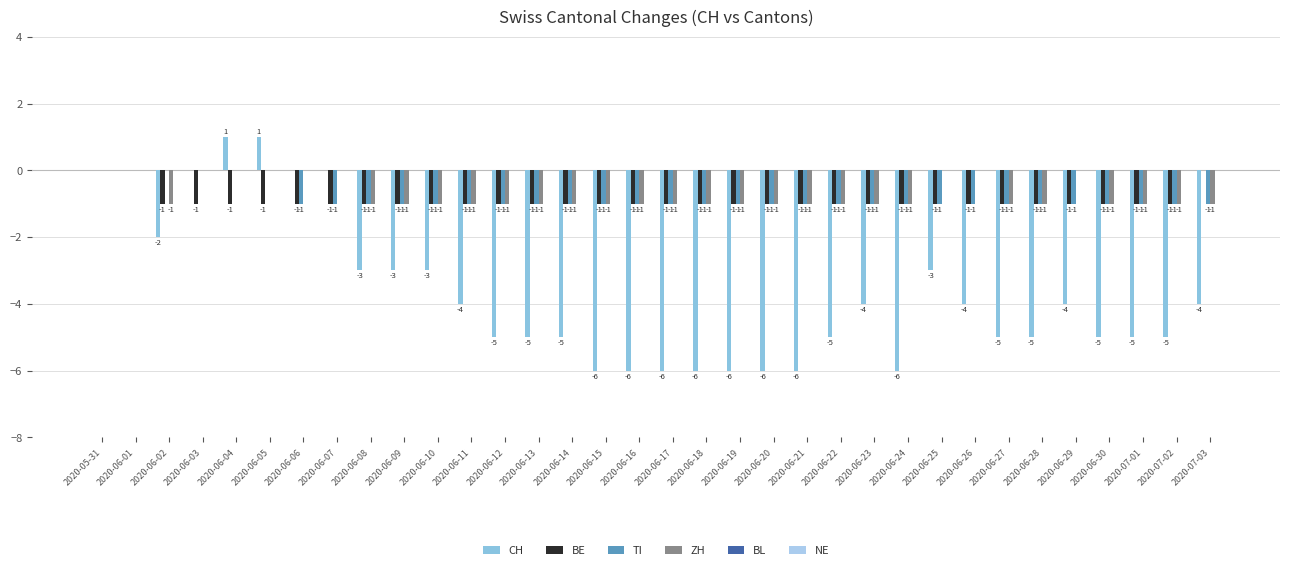

How many data points does each series have?

34